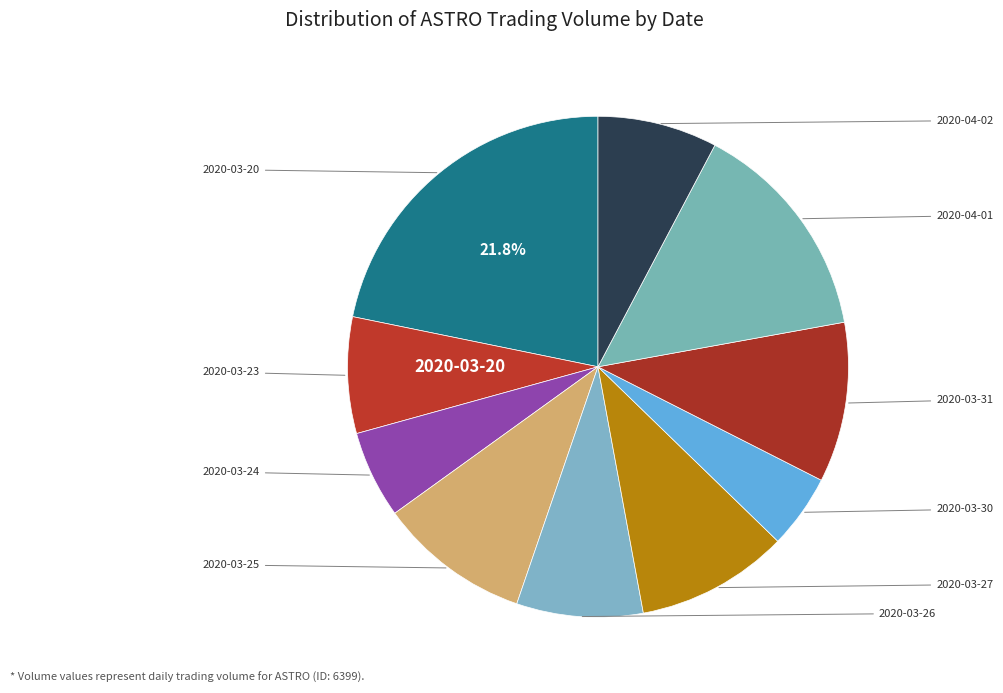

How many segments does this pie chart have?

10